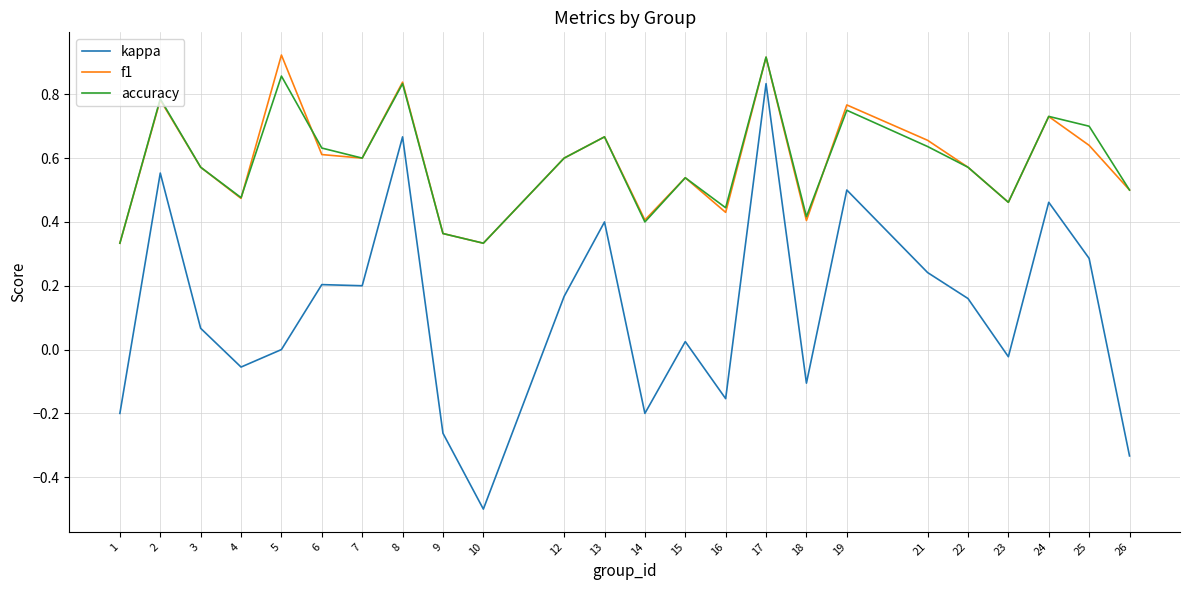

Which series has the largest range (max minus min)?

kappa